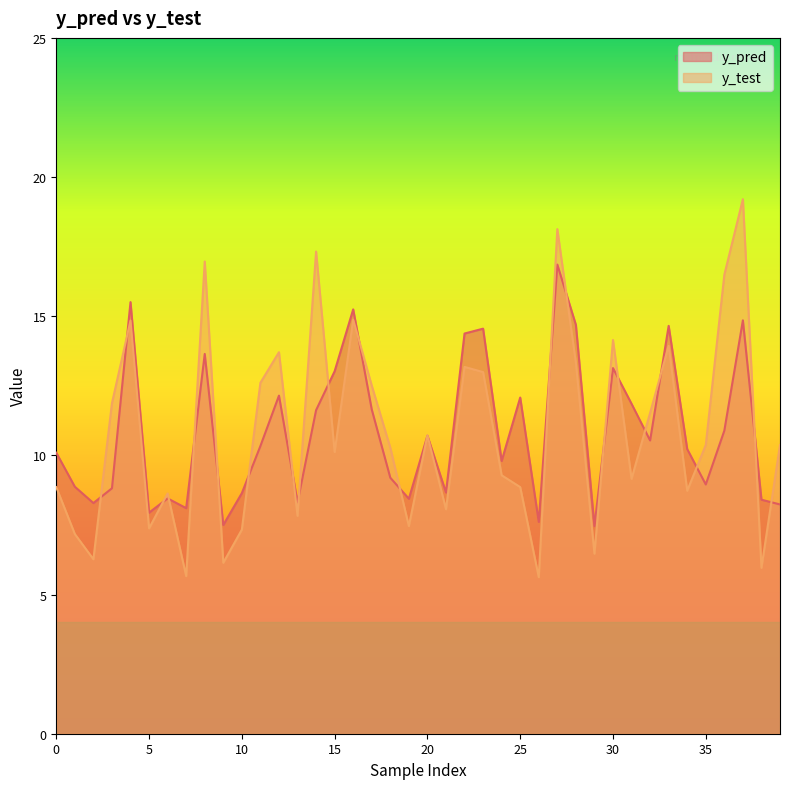

What is the sum of all y_pred values?

434.4